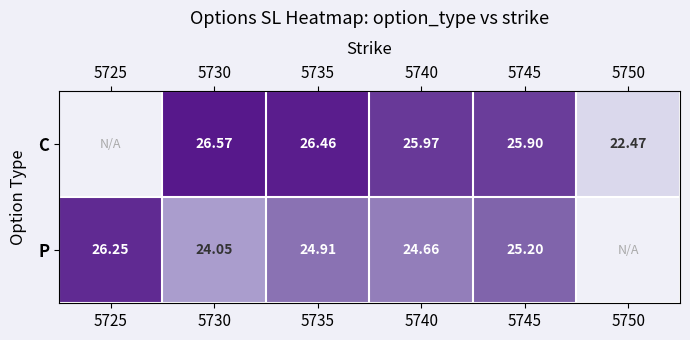

What is the smallest value displayed?

22.5